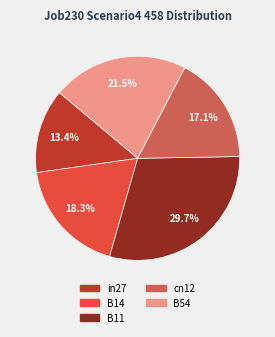

Rank the categories by value from highest to lowest.

B11, B54, B14, cn12, in27